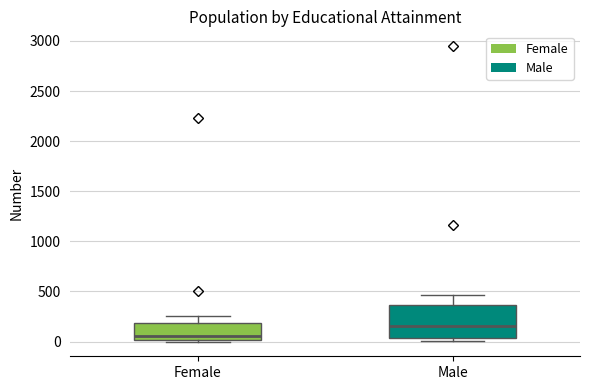

Which box is the tallest, from its lower edge to its upper edge?

Male